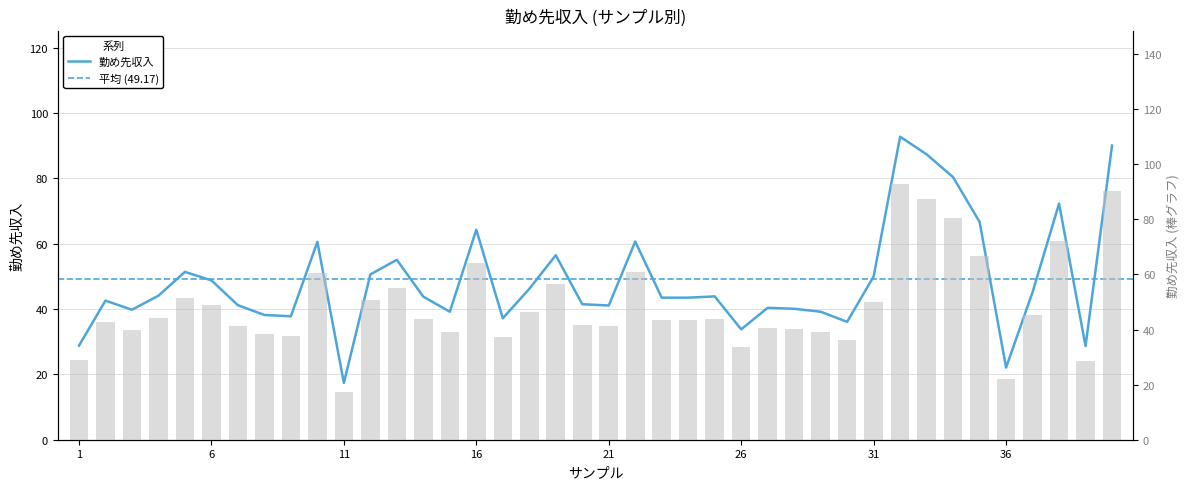

How many bars are there in total?

40